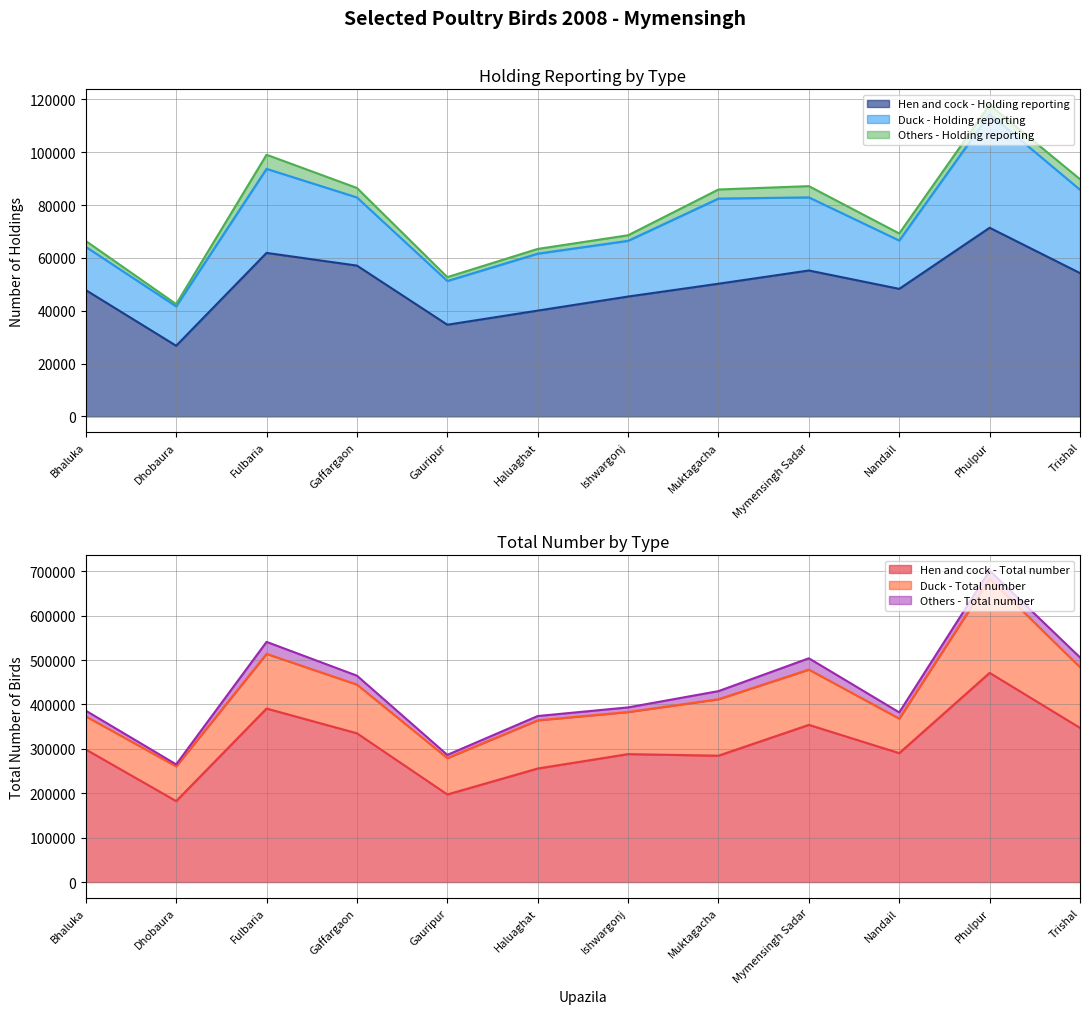

Which series changed the most between Gaffargaon and Muktagacha?

Hen and cock - Total number